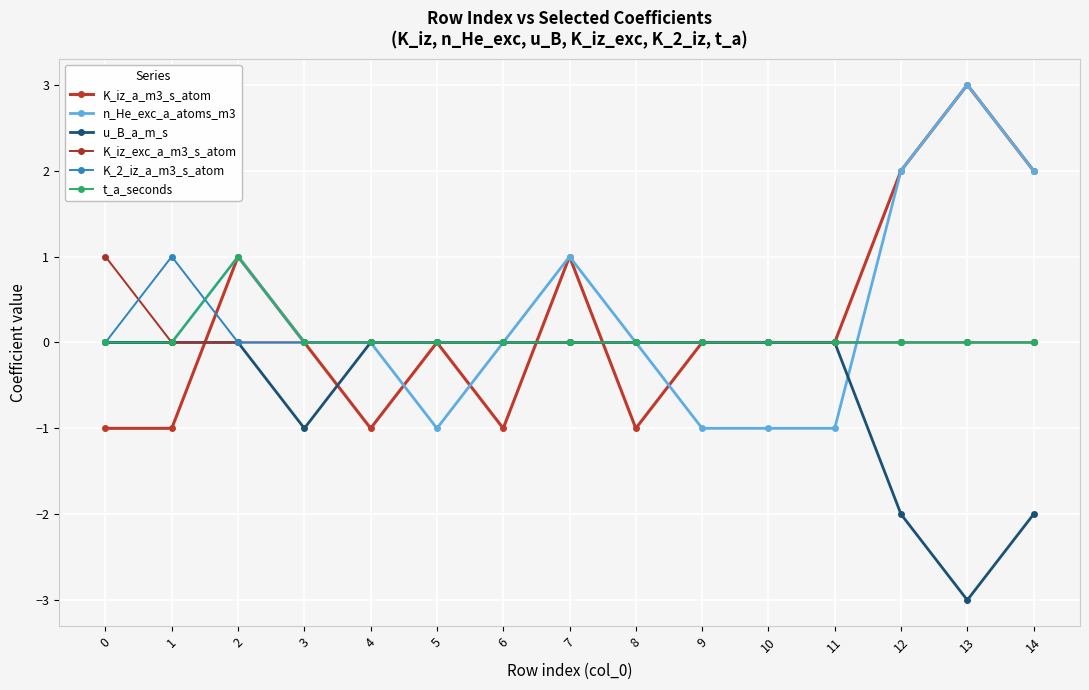

The K_2_iz_a_m3_s_atom series shows 0 at 0. True or false?

True